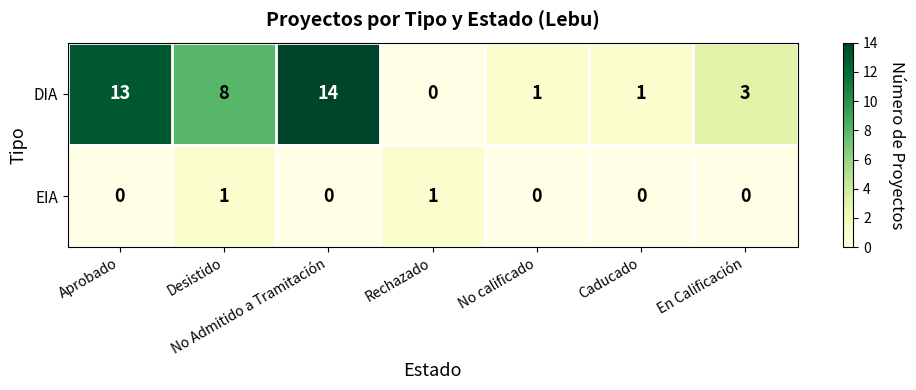

At which category does the chart reach its peak across all series?

No Admitido a Tramitación